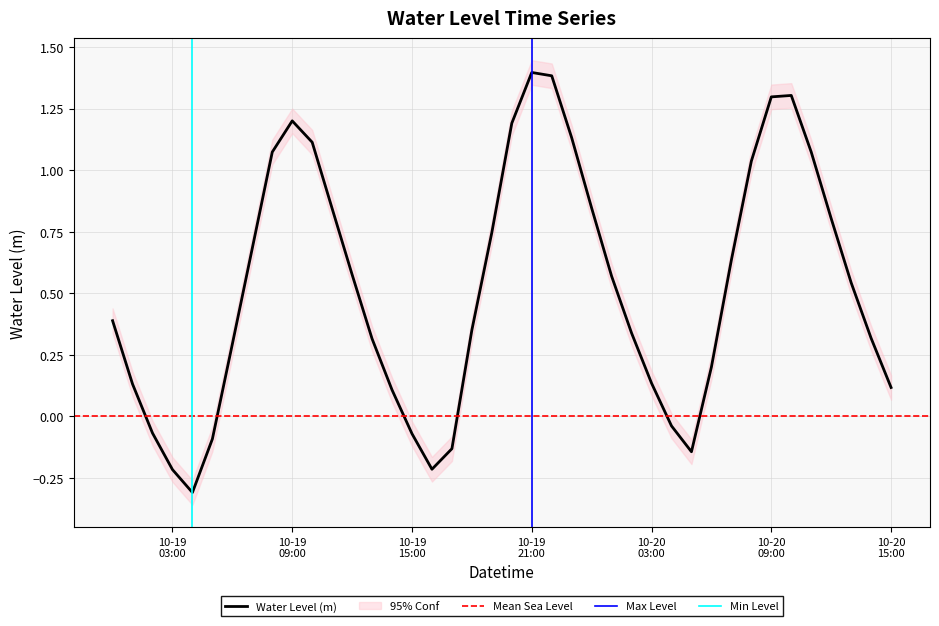

Reading left to right, list all the values displayed in this chart.

0.4	0.1	-0.1	-0.2	-0.3	-0.1	0.3	0.7	1.1	1.2	1.1	0.8	0.6	0.3	0.1	-0.1	-0.2	-0.1	0.4	0.7	1.2	1.4	1.4	1.1	0.8	0.6	0.3	0.1	-0.0	-0.1	0.2	0.6	1.0	1.3	1.3	1.1	0.8	0.5	0.3	0.1